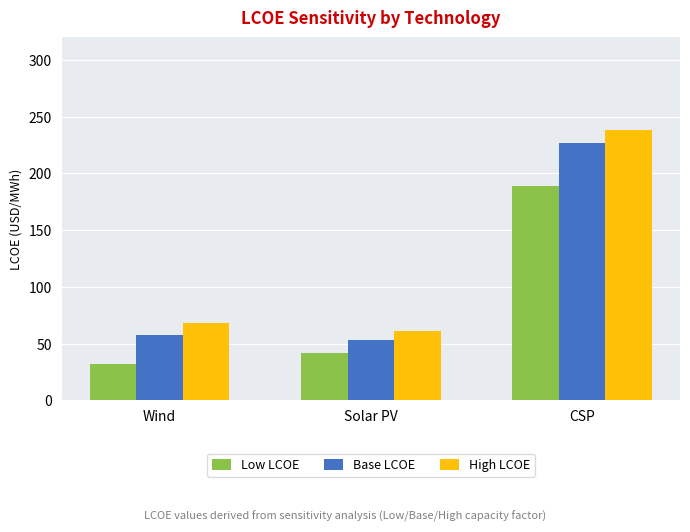

What is the minimum value for Low LCOE?

32.2